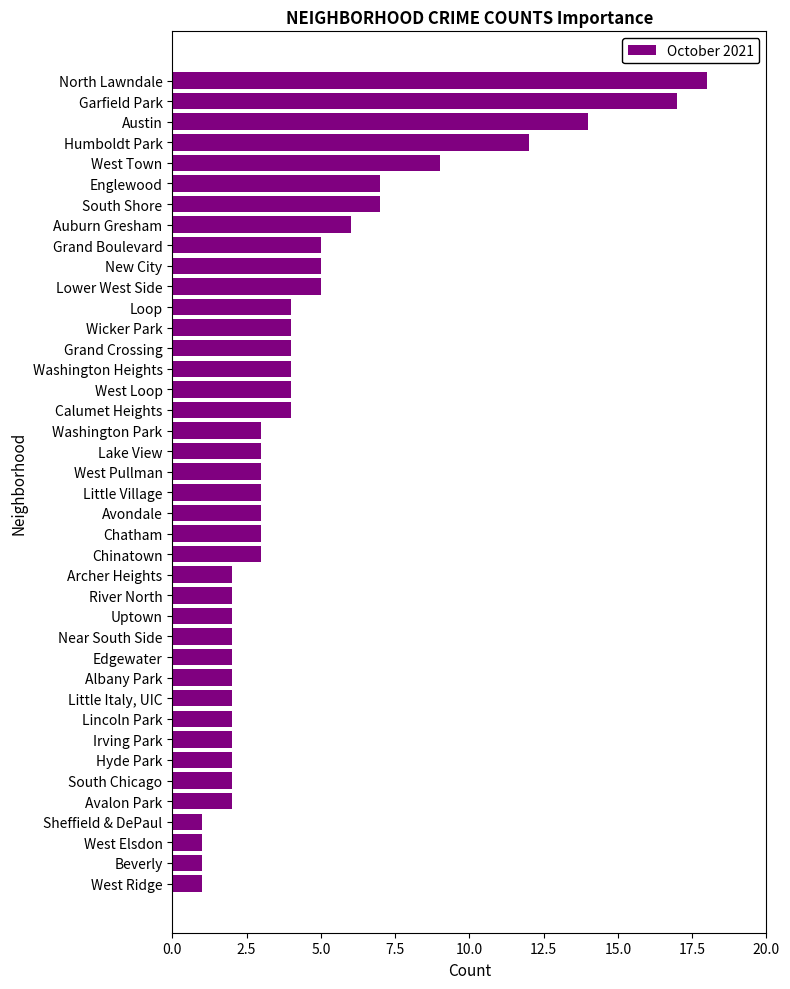

What position from the bottom is Humboldt Park?

37